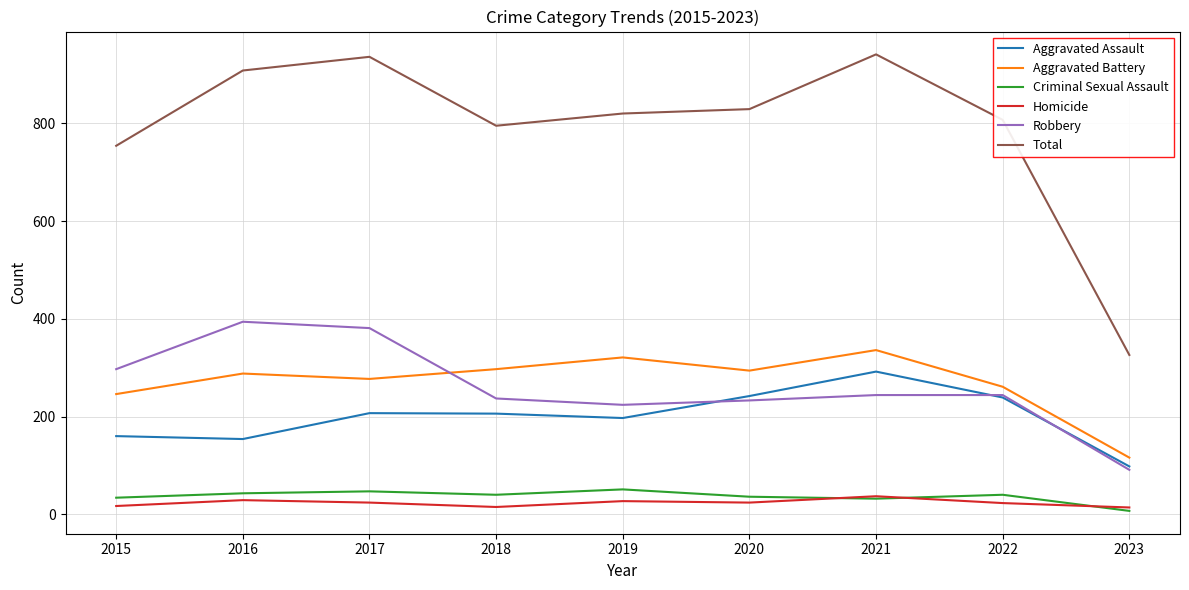

The Aggravated Battery series shows 297 at 2018. True or false?

True